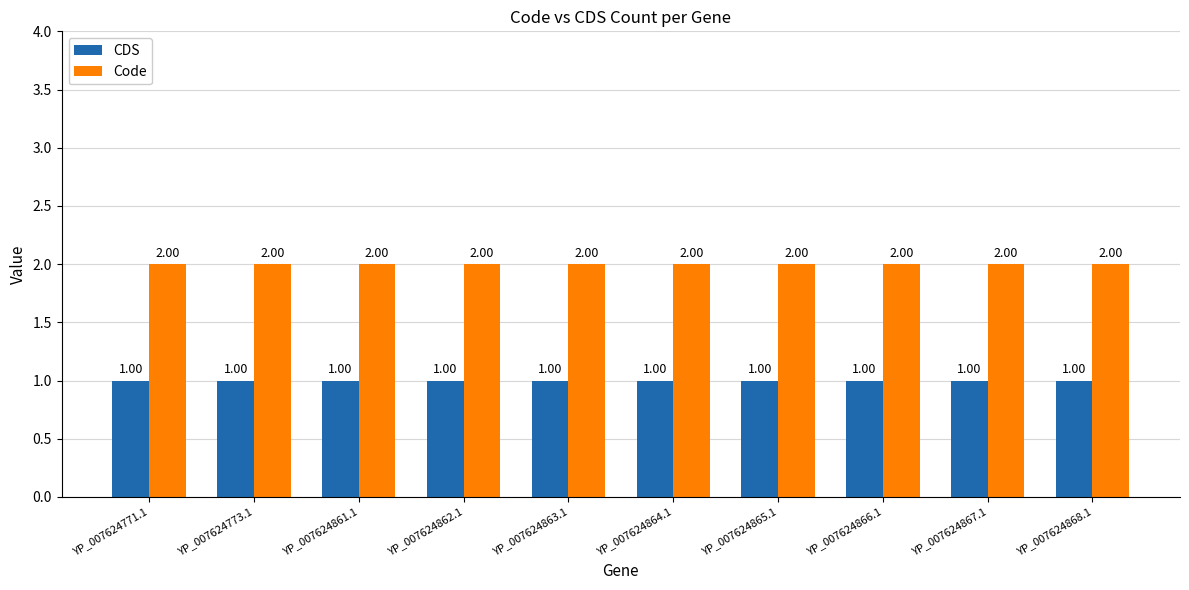

The Code series shows 2 at YP_007624861.1. True or false?

True